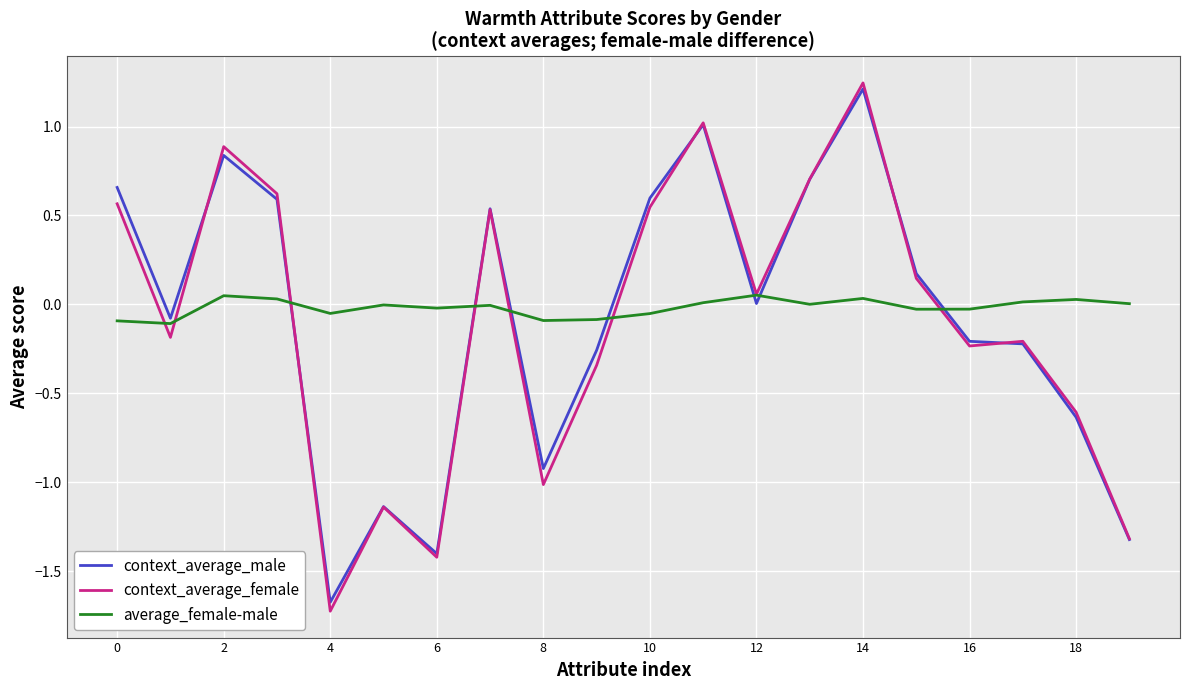

What is the lowest value of the context_average_male series?

-1.7